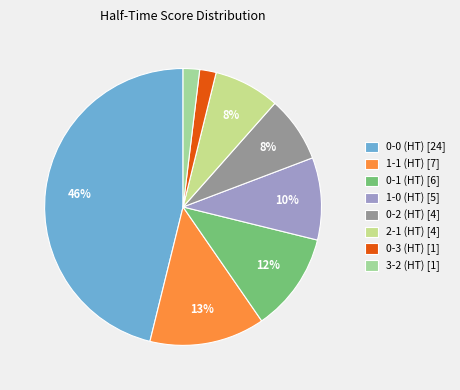

Does any single category account for the majority?

No